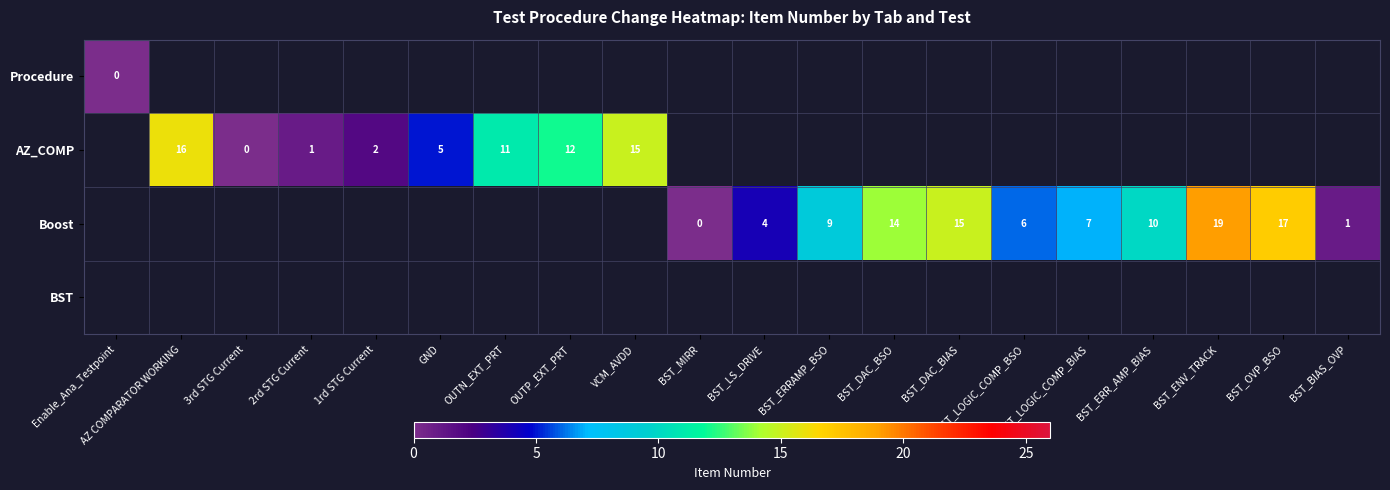

True or false: AZ_COMP has a value of 6 at OUTN_EXT_PRT.

False